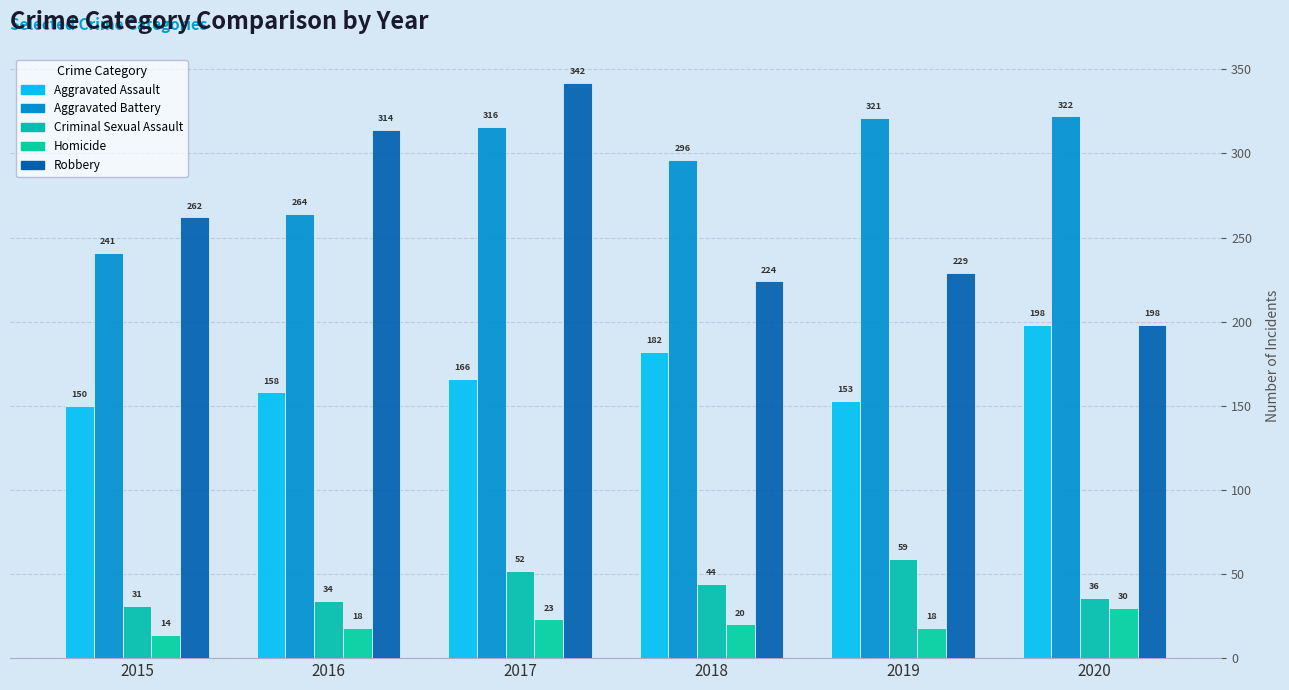

At which label is Aggravated Battery closest to 281?

2018